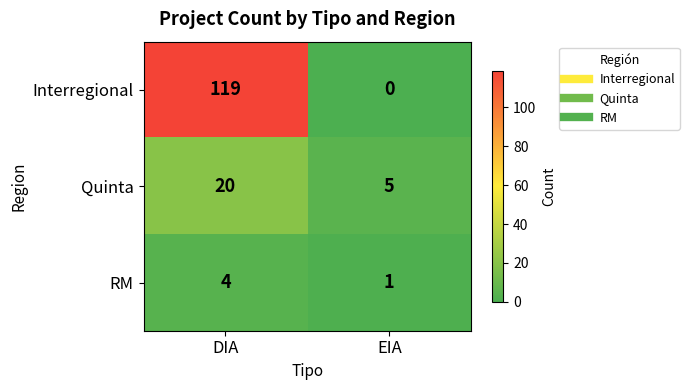

At how many categories does at least one series exceed 50?

1